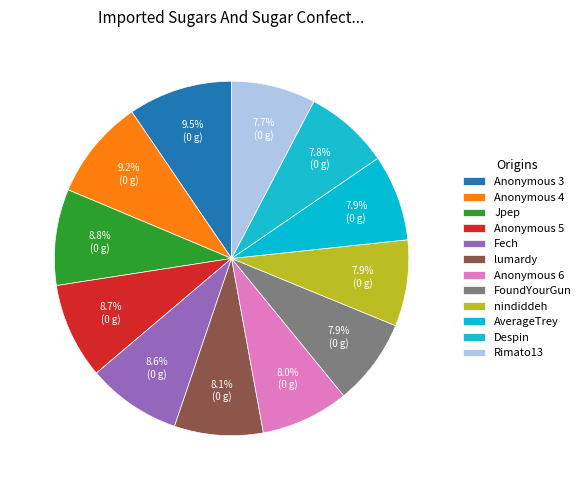

How many segments does this pie chart have?

12